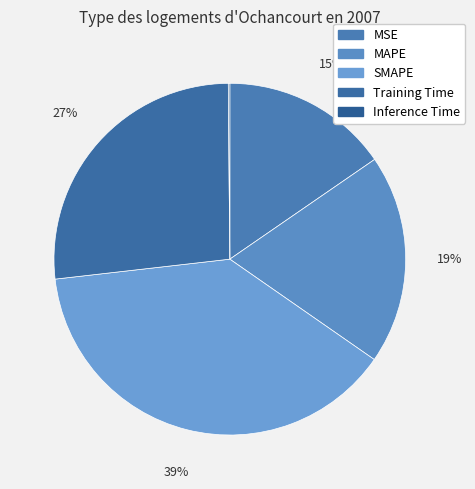

What percentage is the MAPE slice, to the nearest percent?

19%